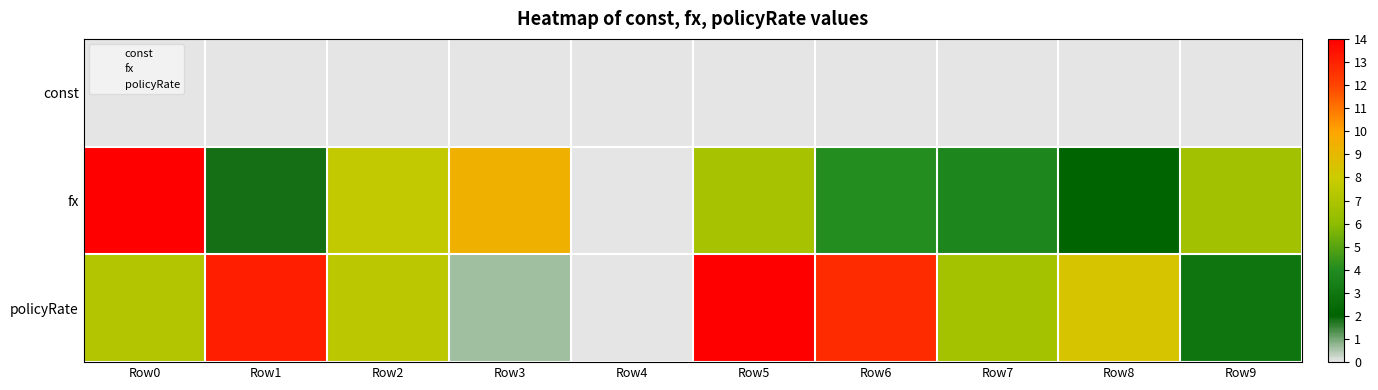

What is the difference between the highest and lowest values at Row6?

12.7